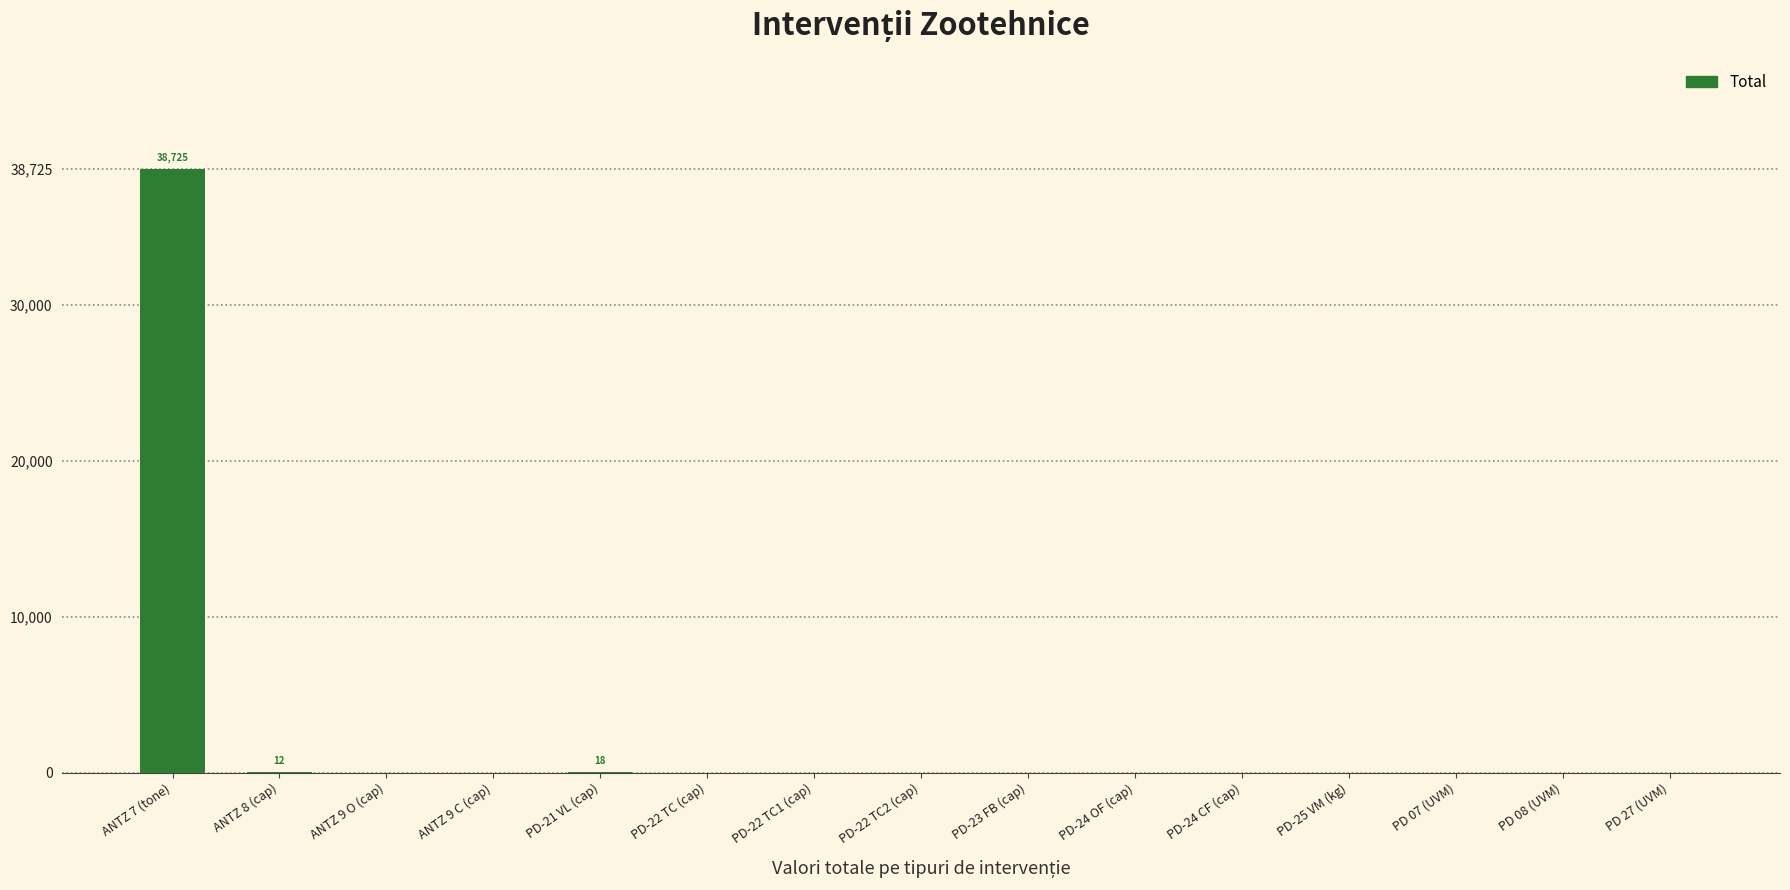

Which has a higher value, ANTZ 9 O (cap) or ANTZ 7 (tone)?

ANTZ 7 (tone)